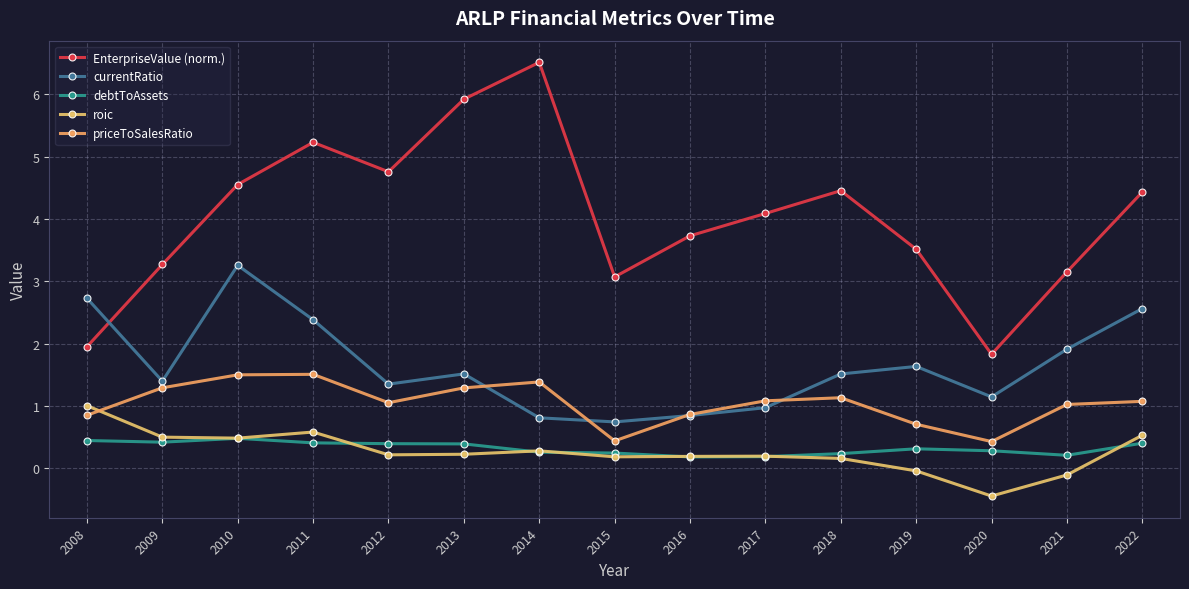

True or false: currentRatio has more than 2 interior local peaks.

True